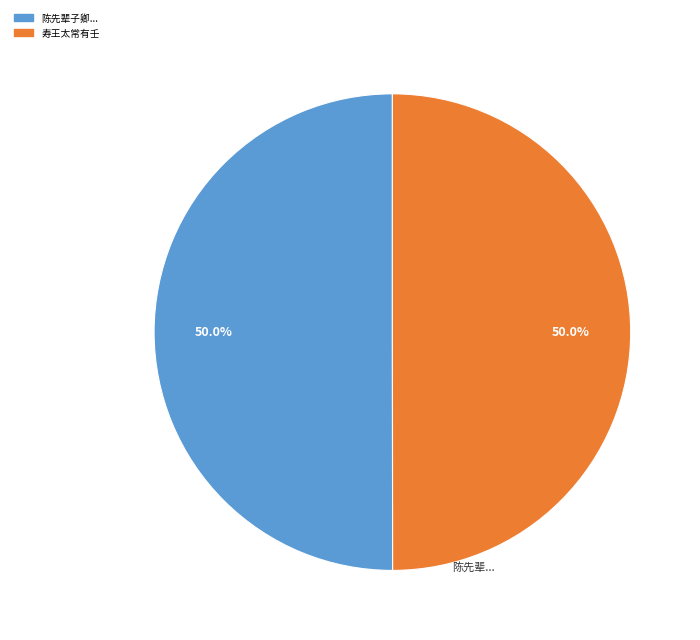

How many segments does this pie chart have?

2